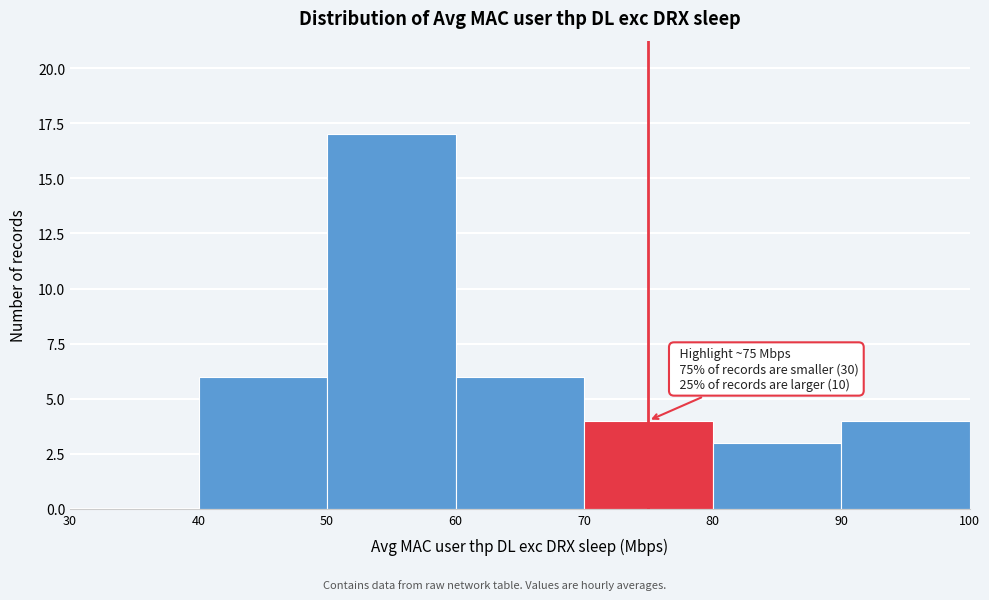

Over which range of the x-axis is the bar tallest?

50 to 60